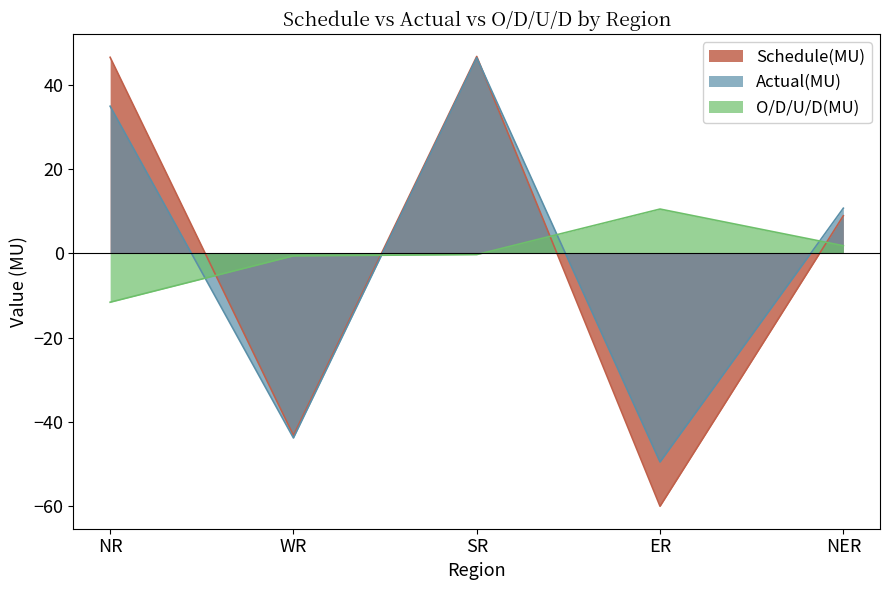

What is the spread (max minus min) of values at WR?

43.2